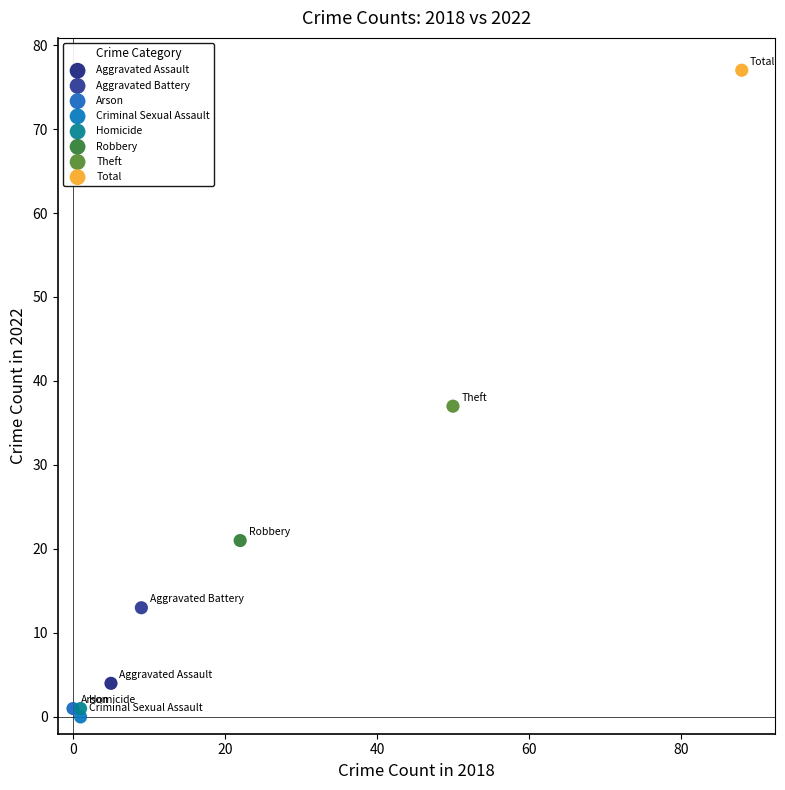

What are all the series names shown in the legend?

Aggravated Assault, Aggravated Battery, Arson, Criminal Sexual Assault, Homicide, Robbery, Theft, Total